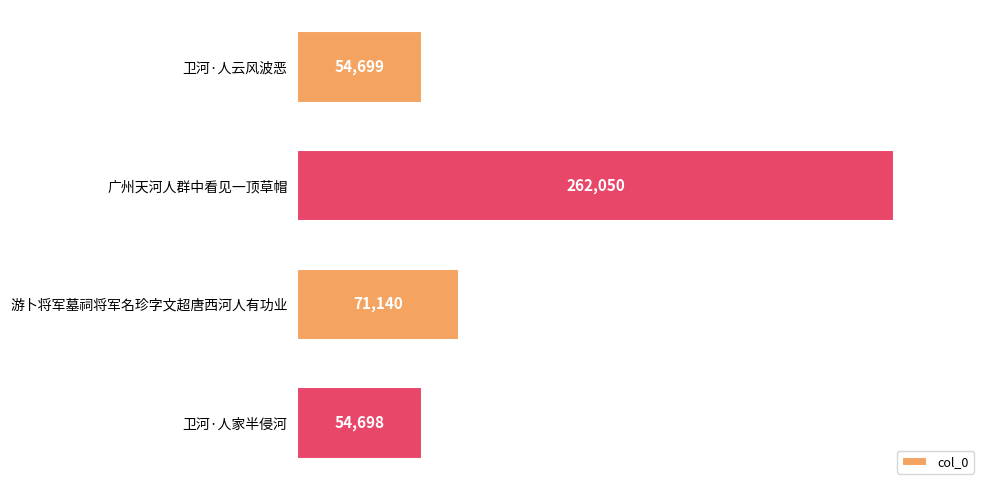

Rank the categories by value from highest to lowest.

广州天河人群中看见一顶草帽, 游卜将军墓祠将军名珍字文超唐西河人有功业, 卫河·人云风波恶, 卫河·人家半侵河